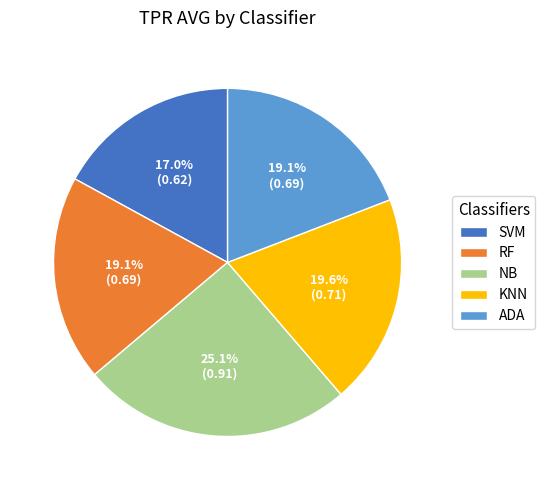

The KNN slice represents 20% of the pie. True or false?

True